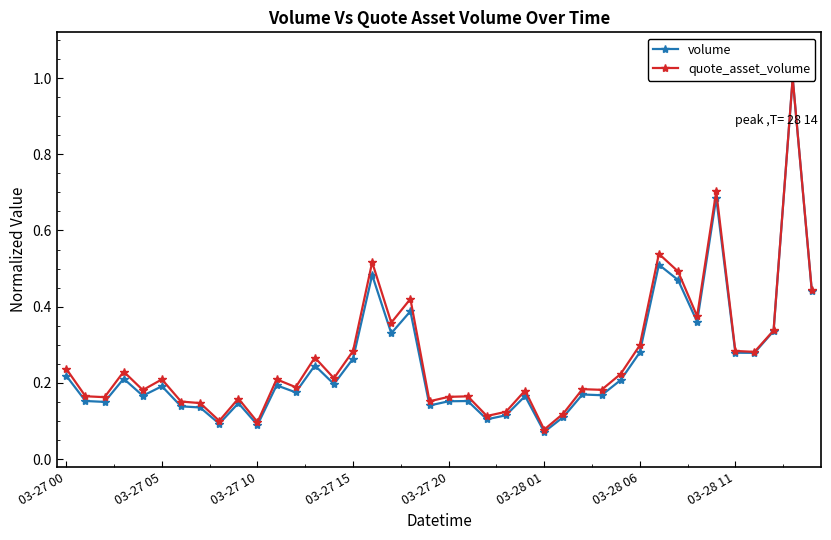

What is the difference between the second highest and minimum values in the volume series?

0.6